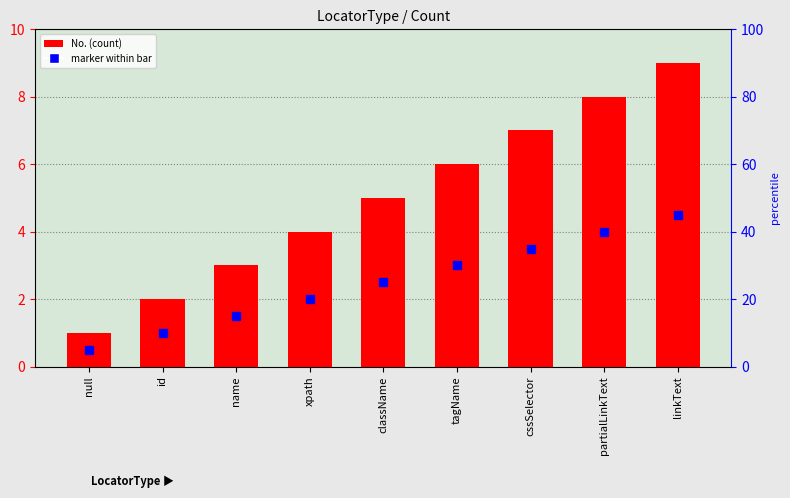

What is the change in value from xpath to linkText?

+5